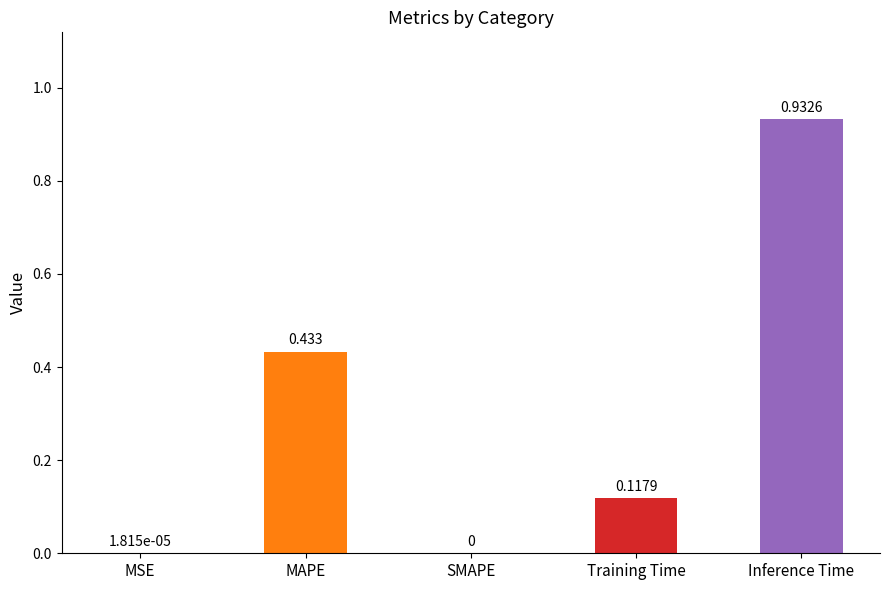

Which label corresponds to the largest value in the chart?

Inference Time